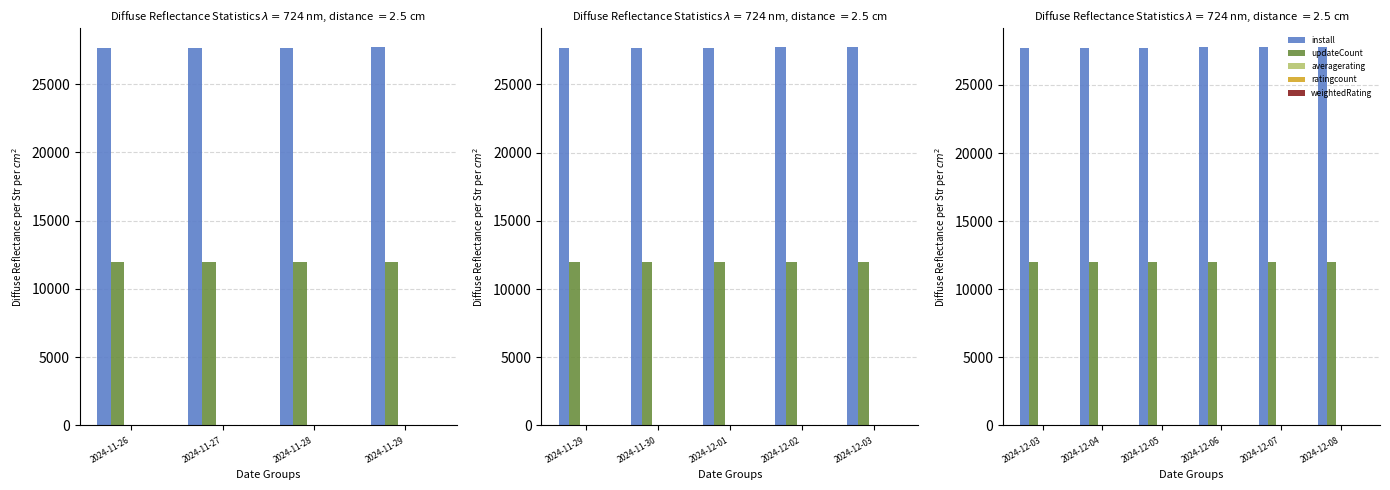

True or false: weightedRating has a value of 4.5 at 2024-12-07.

True